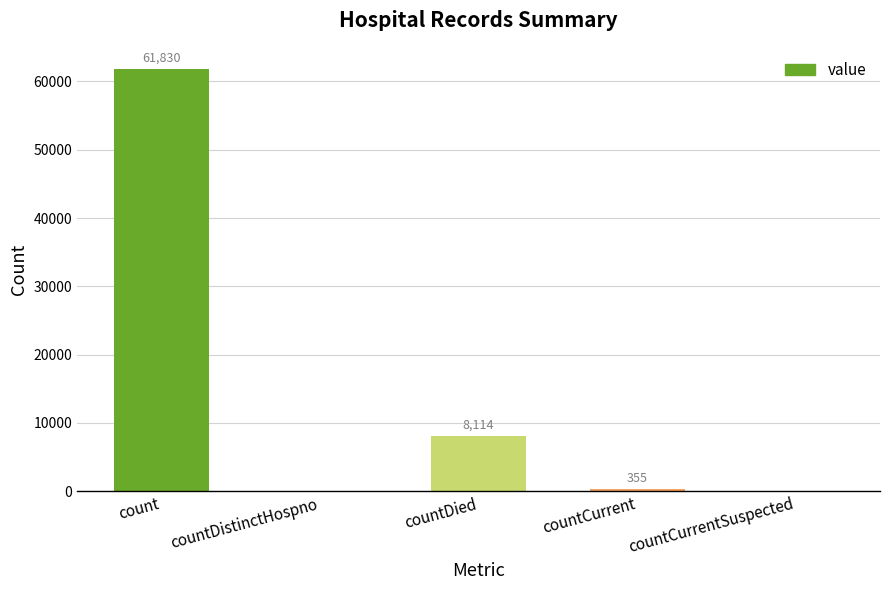

What is the greatest value displayed?

61830